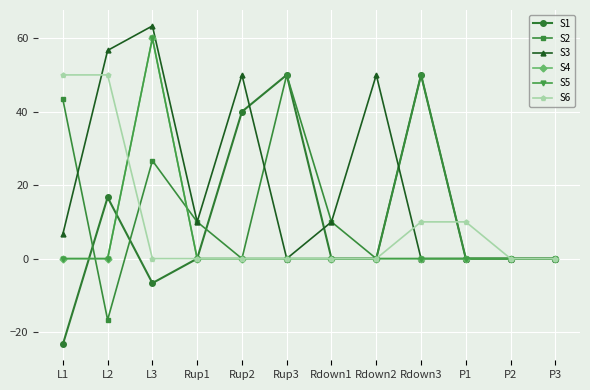

Does the chart have visible grid lines?

Yes